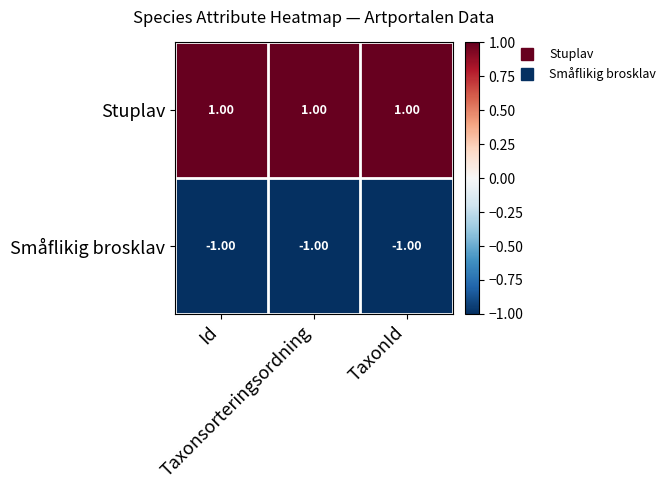

Rank the series by their average value, from highest to lowest.

Stuplav, Småflikig brosklav